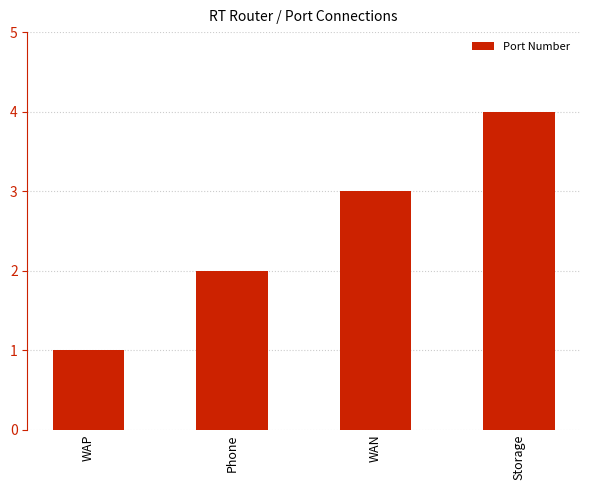

Rank the categories by value from lowest to highest.

WAP, Phone, WAN, Storage